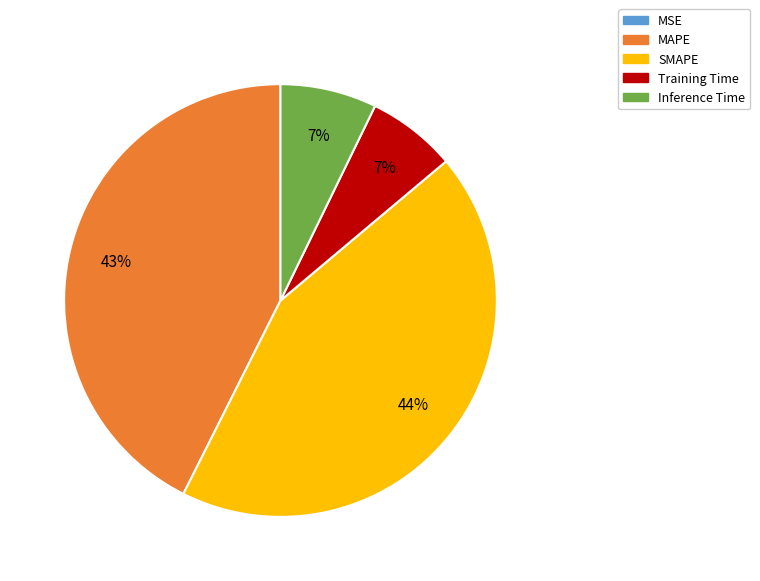

Which has a higher value, MAPE or Training Time?

MAPE